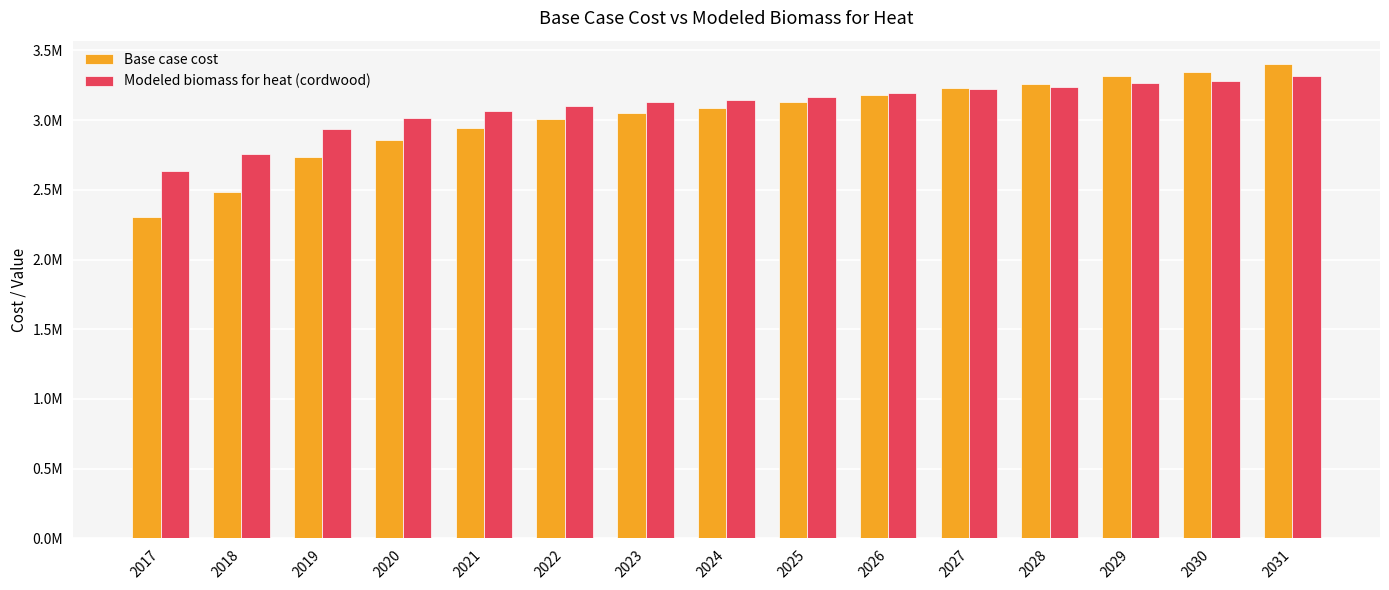

What is the difference between the maximum and minimum values in the Base case cost series?

1095808.9